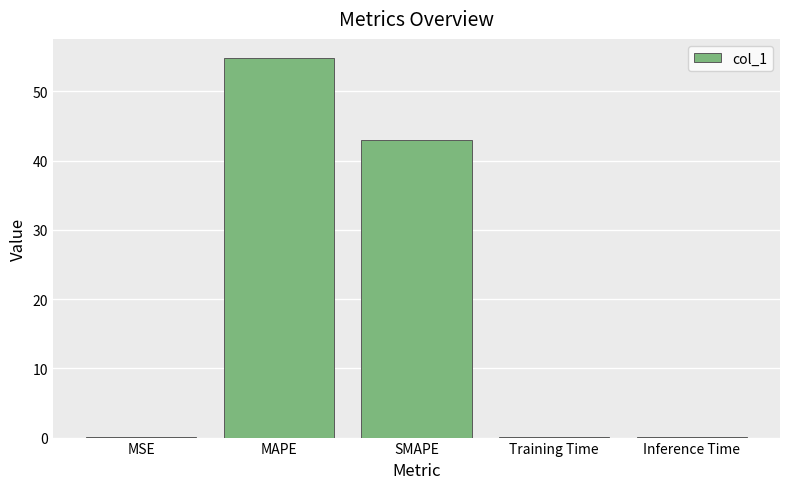

Where is the data nearest to the value 27?

SMAPE